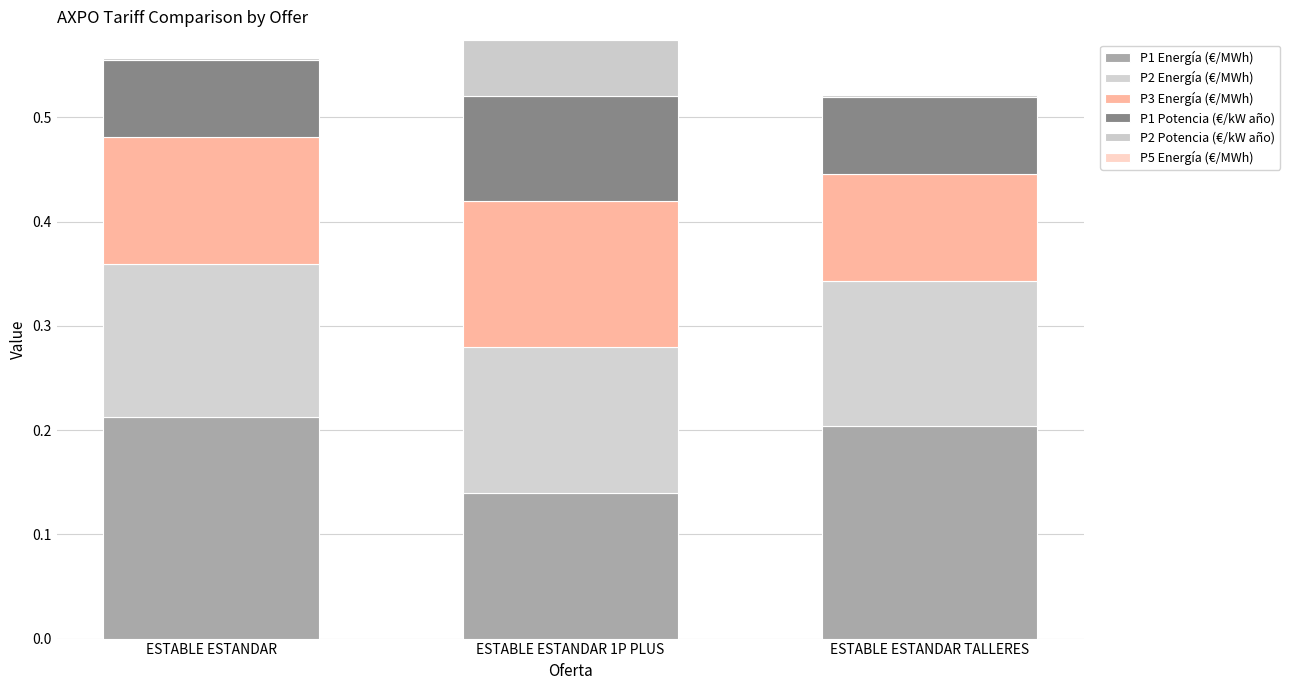

Are the bars grouped side by side (vs. stacked)?

No